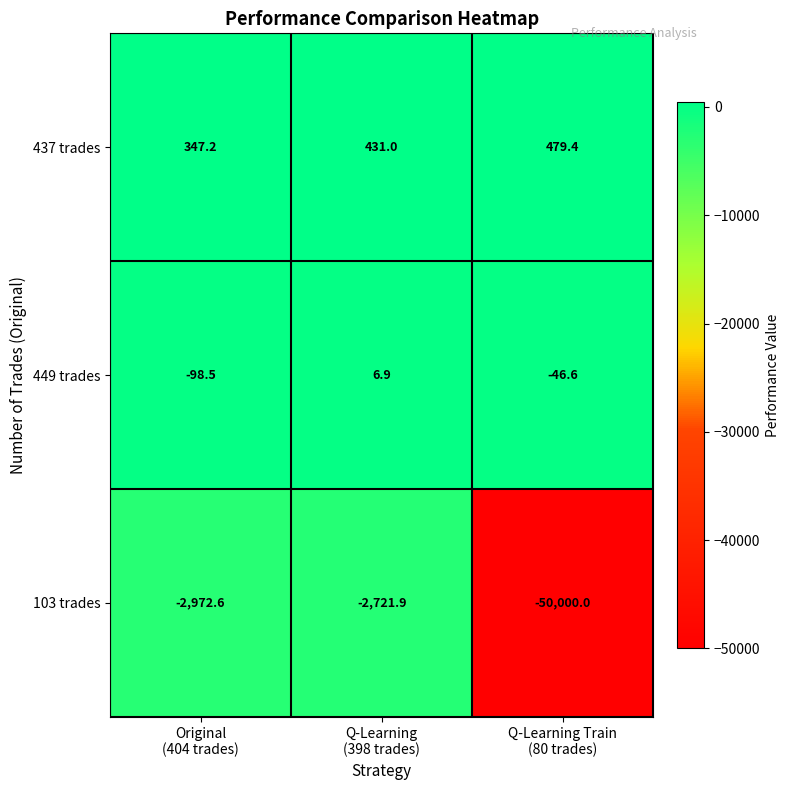

What is the average value of the 449 trades series?

-46.1